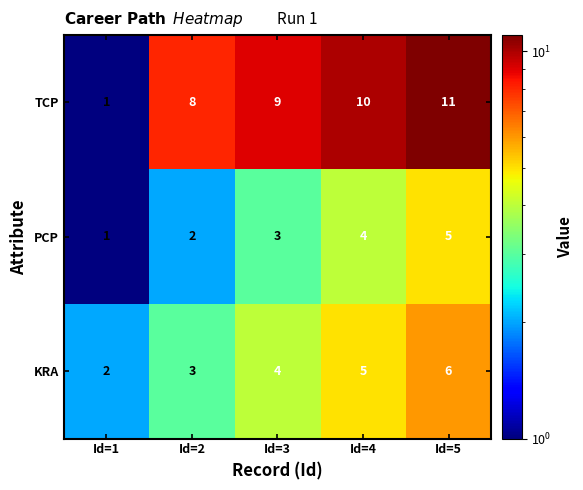

What is the total value across all series at Id=3?

16